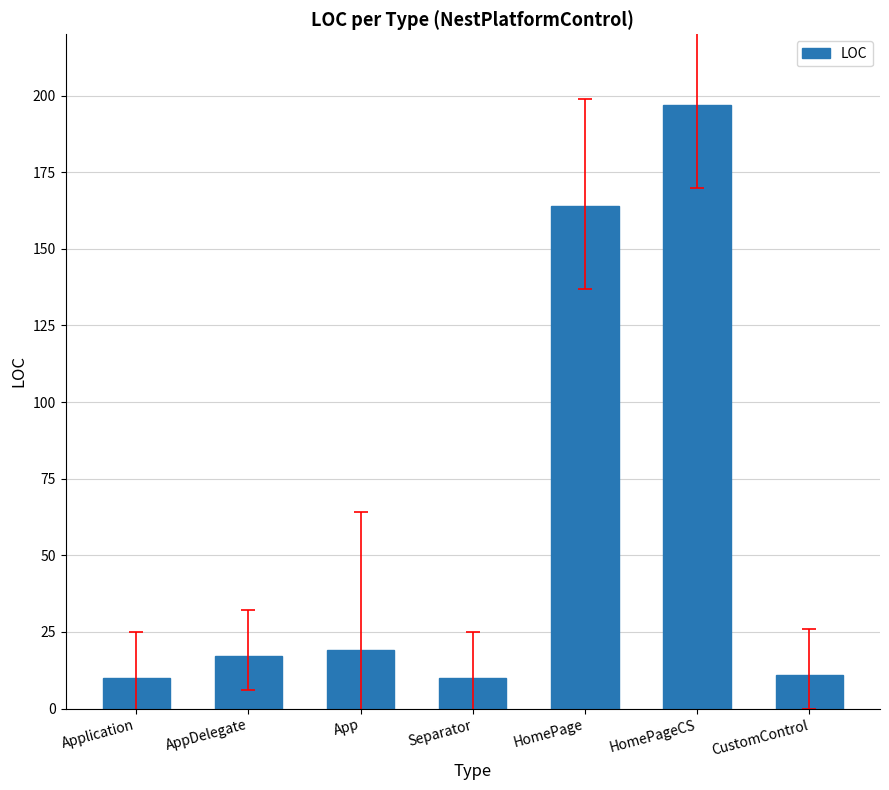

Is it true that the value at HomePage is 164?

True